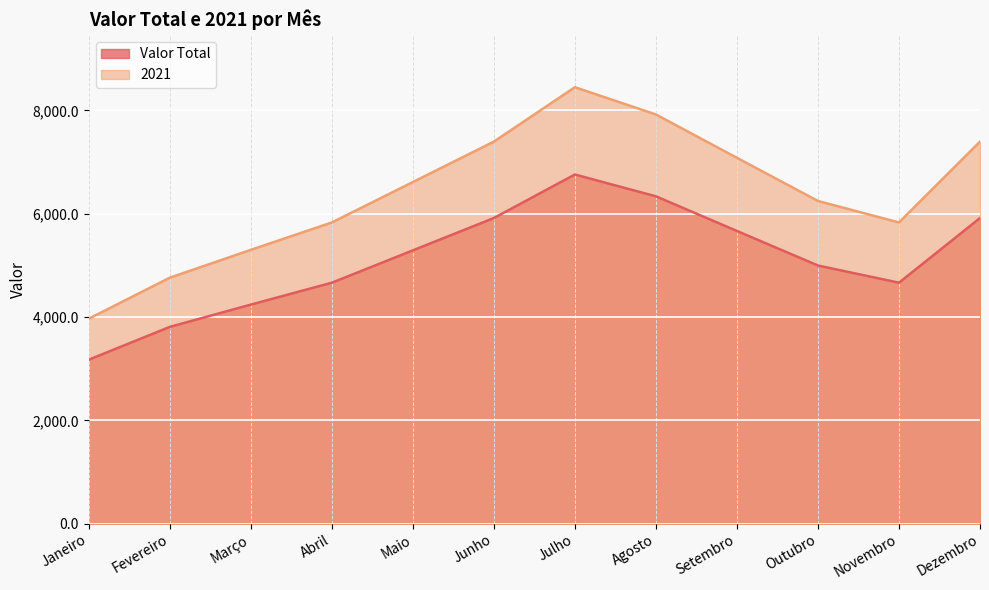

What is the maximum value shown in the chart?

8448.0